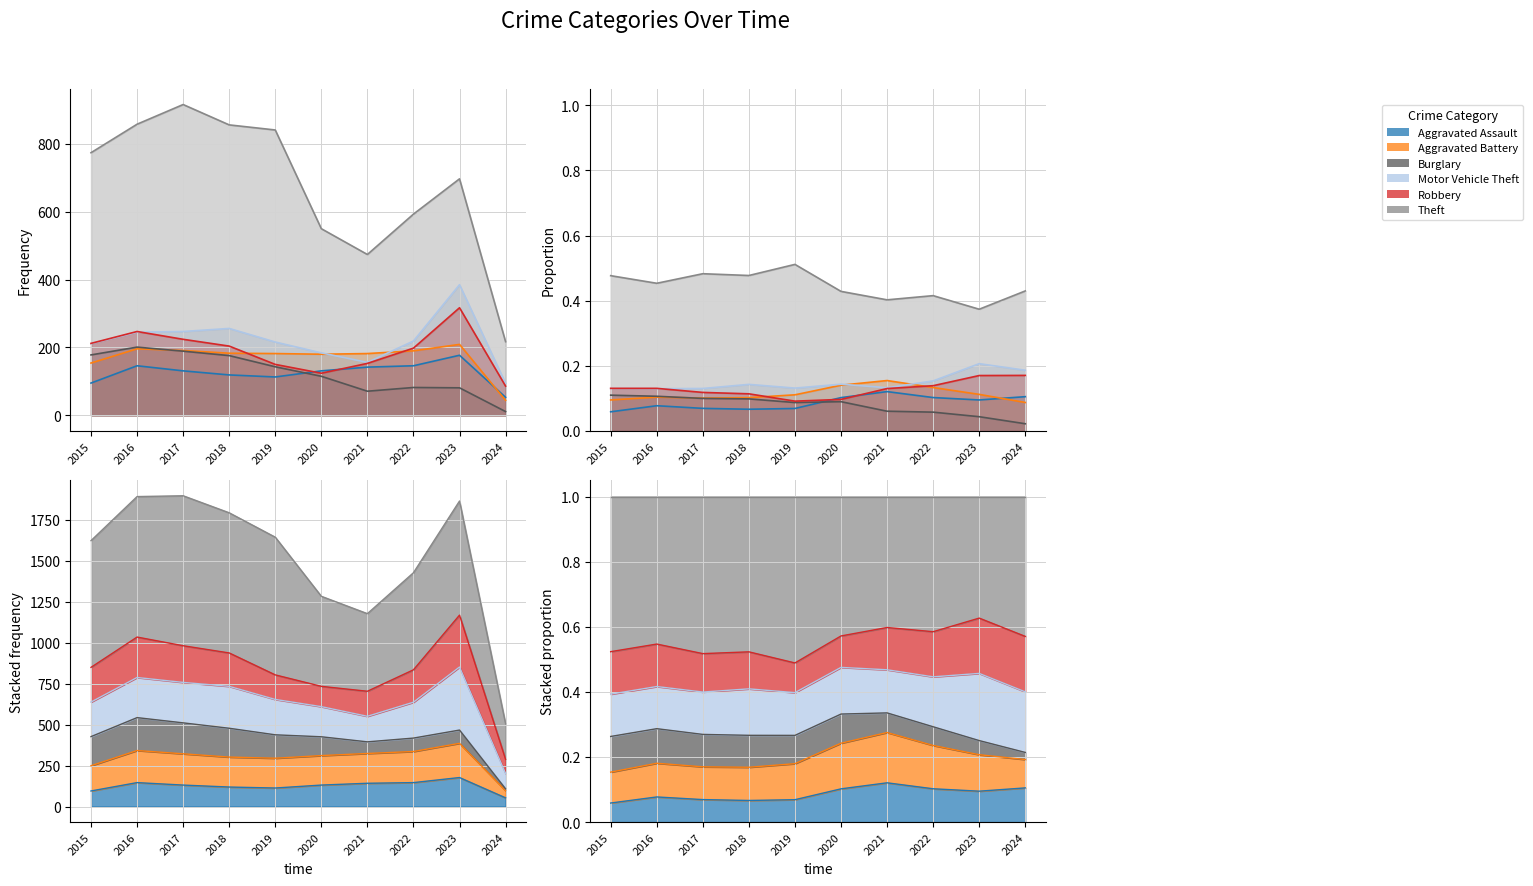

What is the maximum value for Aggravated Assault?

177